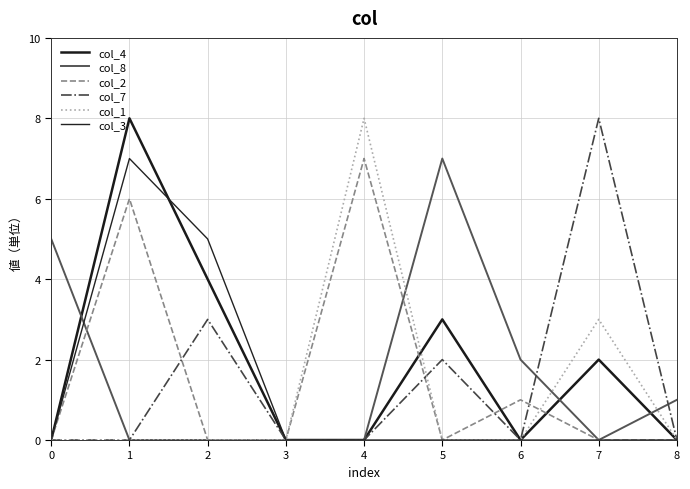

The col_3 series shows 0 at 5. True or false?

True